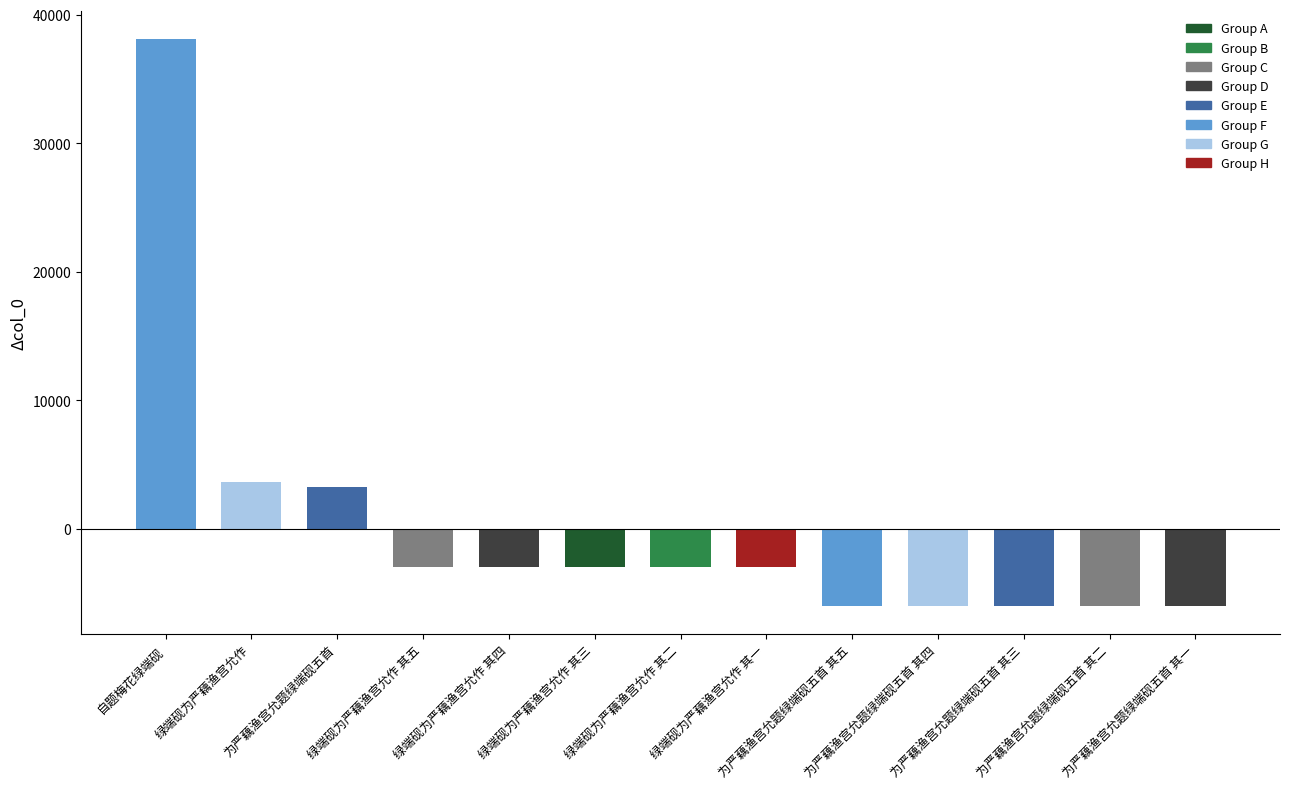

What is the approximate value at 为严藕渔宫允题绿端砚五首 其一?

-6022.8